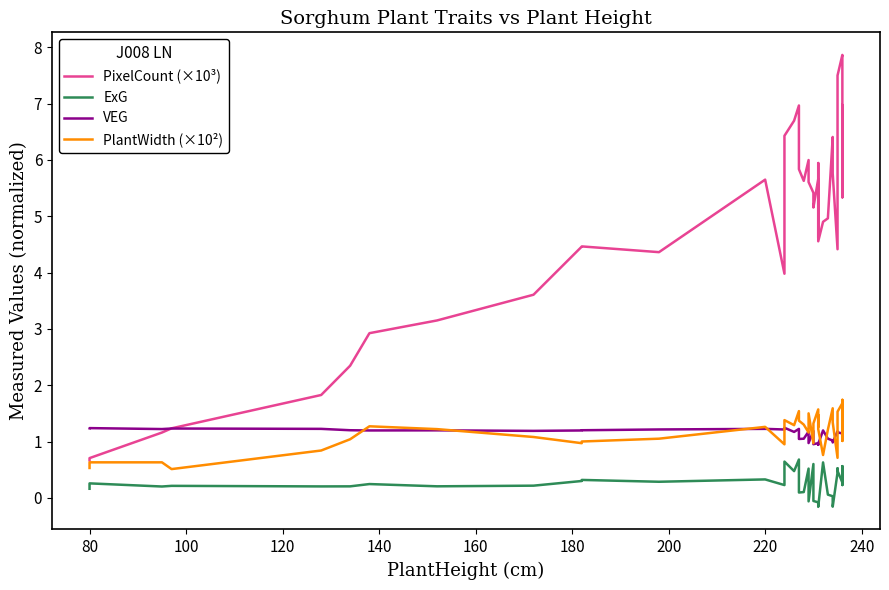

True or false: VEG and ExG intersect in this chart.

False